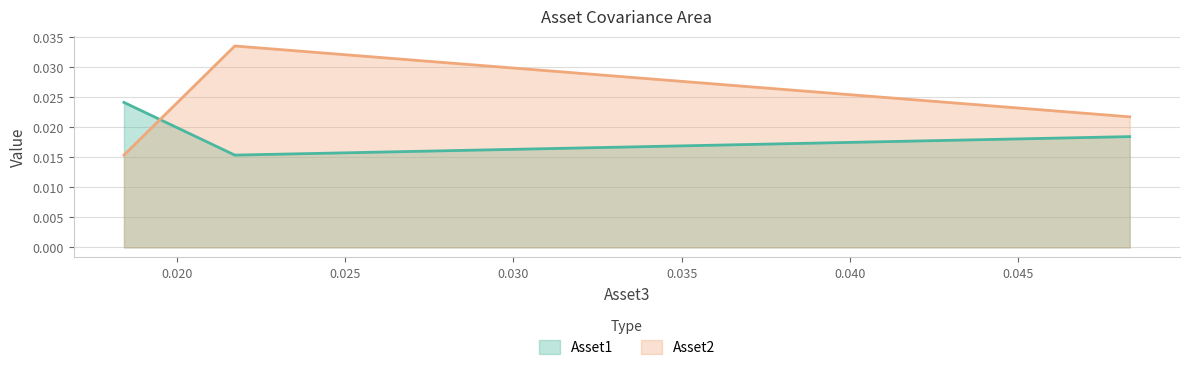

Which category has the highest value in the Asset2 series?

0.0217285325021854